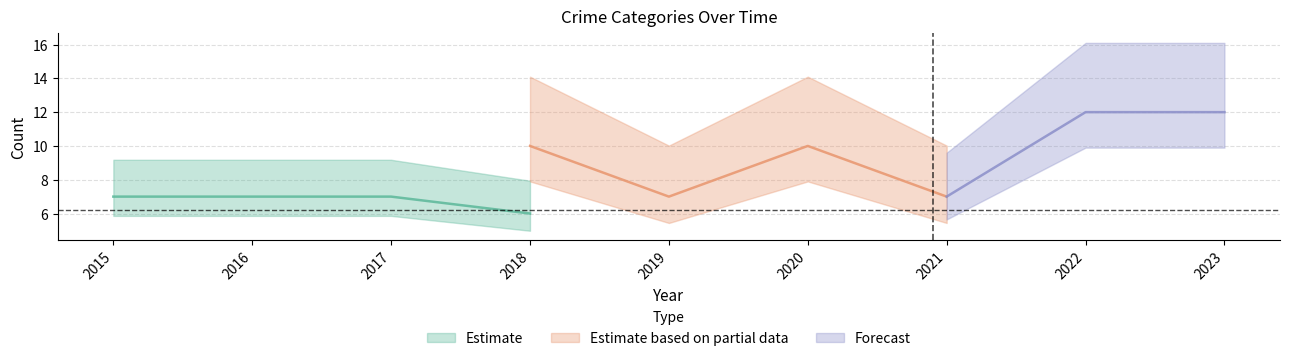

Is the value of Aggravated Assault at 2015 greater than the value of Total at 2023?

No